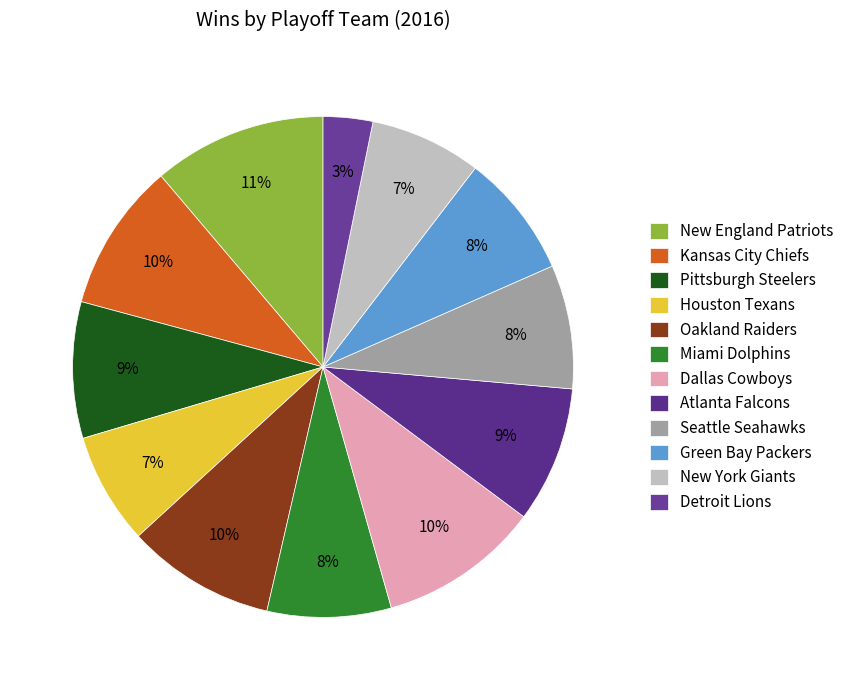

Do New England Patriots and Houston Texans together represent more than half of the pie?

No